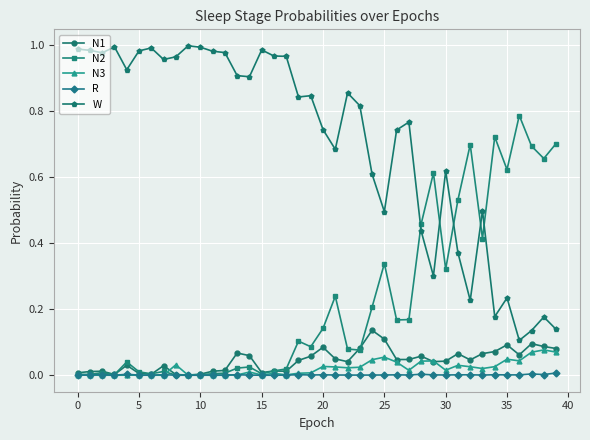

How many intersections are there between W and N2?

5